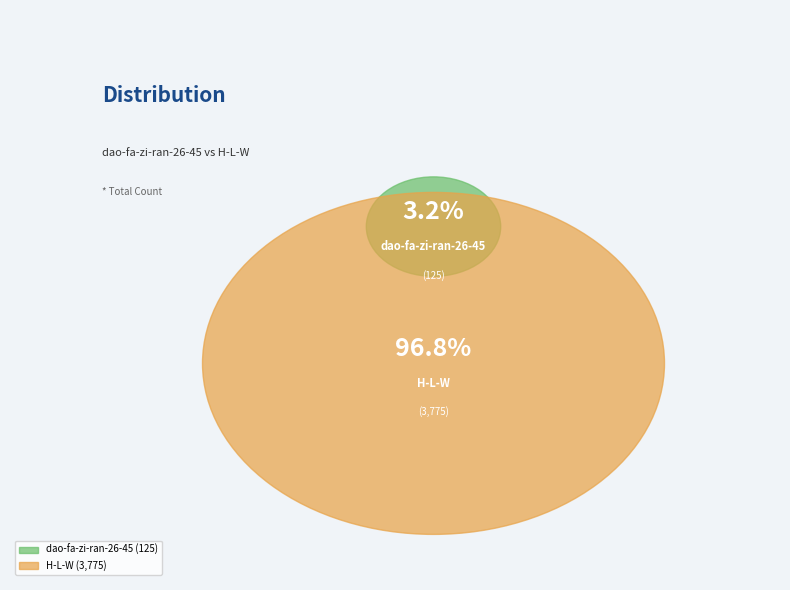

True or false: dao-fa-zi-ran-26-45 accounts for 14% of the total.

False